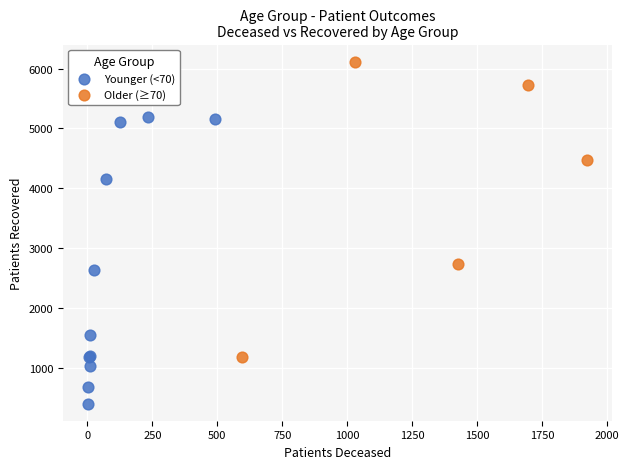

Which series reaches the maximum Y coordinate?

Older (≥70)